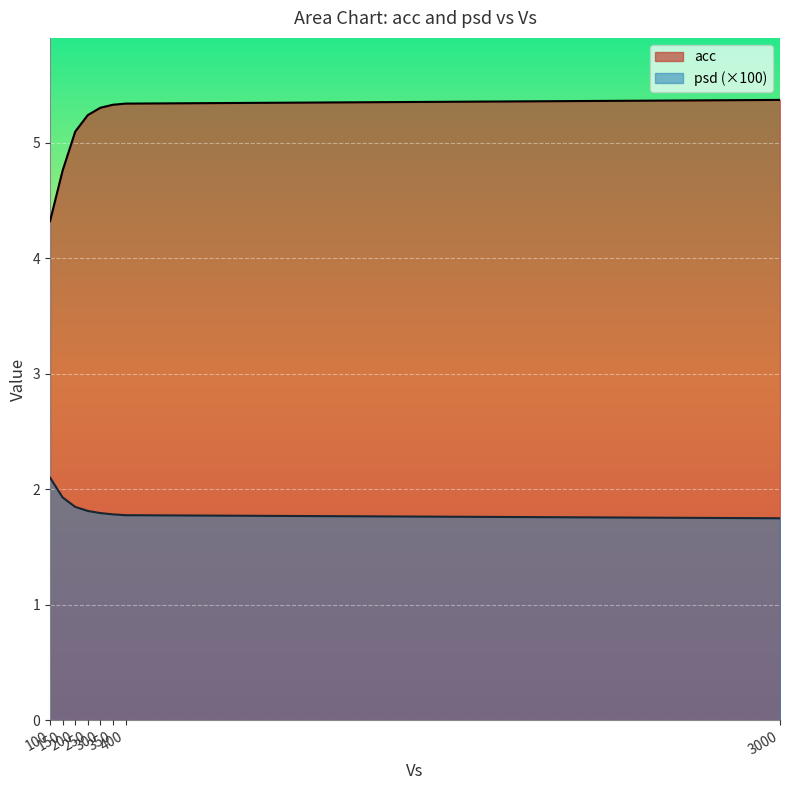

Reading left to right, extract all data points from this chart.

acc: 100.0=4.3	150.0=4.8	200.0=5.1	250.0=5.2	300.0=5.3	350.0=5.3	400.0=5.3	3000.0=5.4
psd: 100.0=2.1	150.0=1.9	200.0=1.8	250.0=1.8	300.0=1.8	350.0=1.8	400.0=1.8	3000.0=1.7